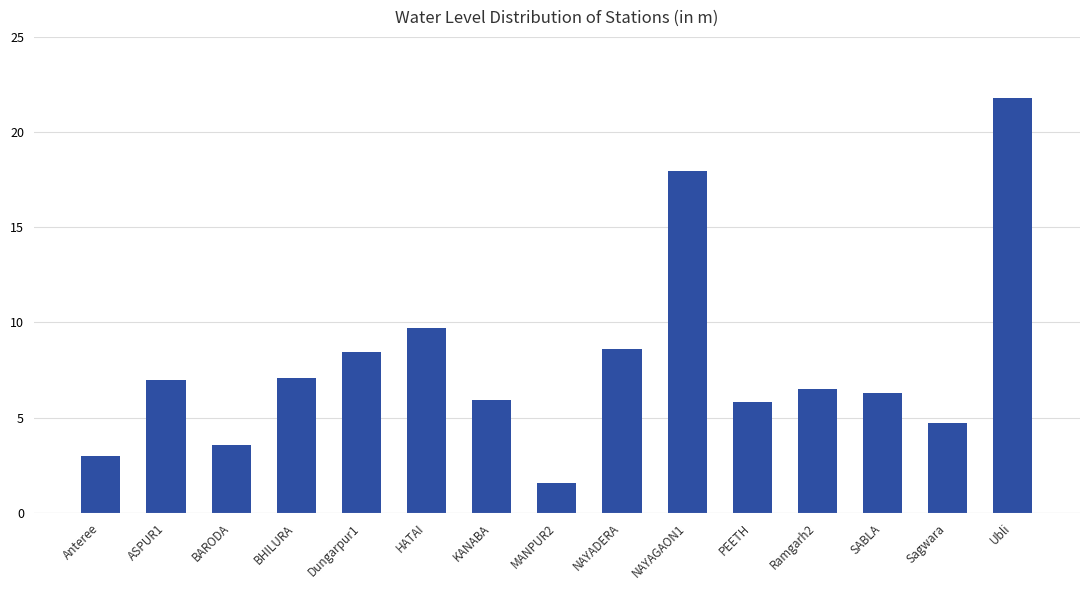

What is the label of the 8th bar from the right?

MANPUR2